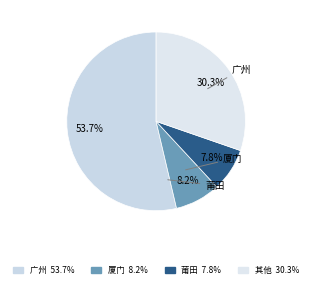

How many slices are in this pie chart?

4